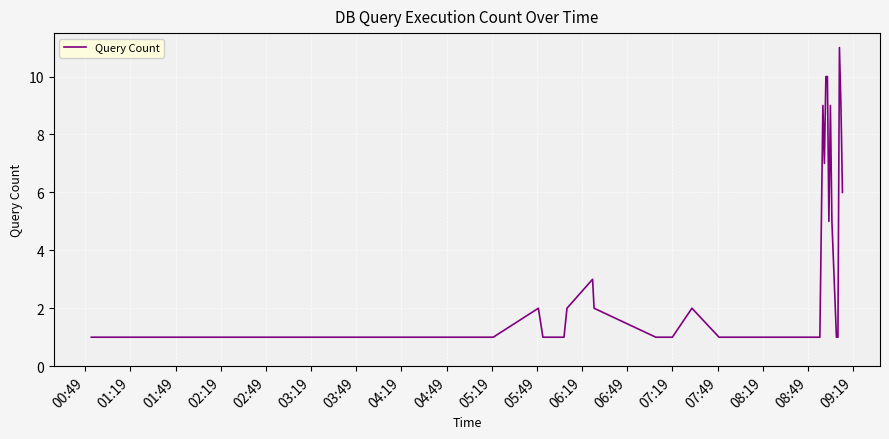

Count the values in the range 1 to 5.

32